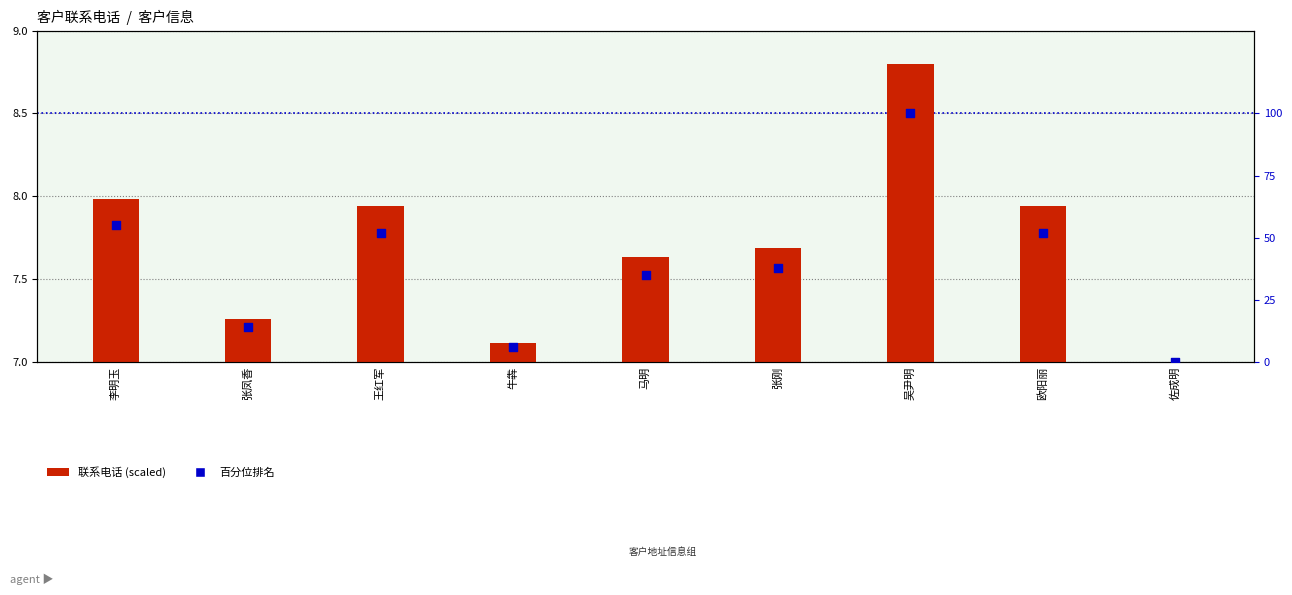

Is the value of 百分位排名 at 王红军 greater than the value of 联系电话 (scaled) at 张凤香?

Yes